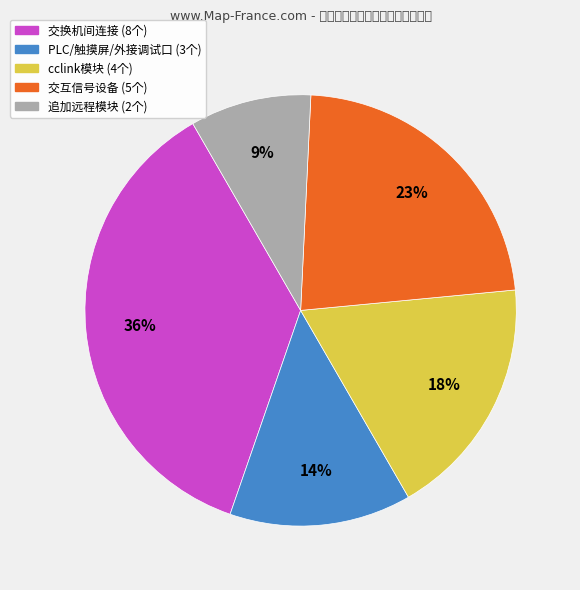

Is there any slice that represents more than half of the pie?

No